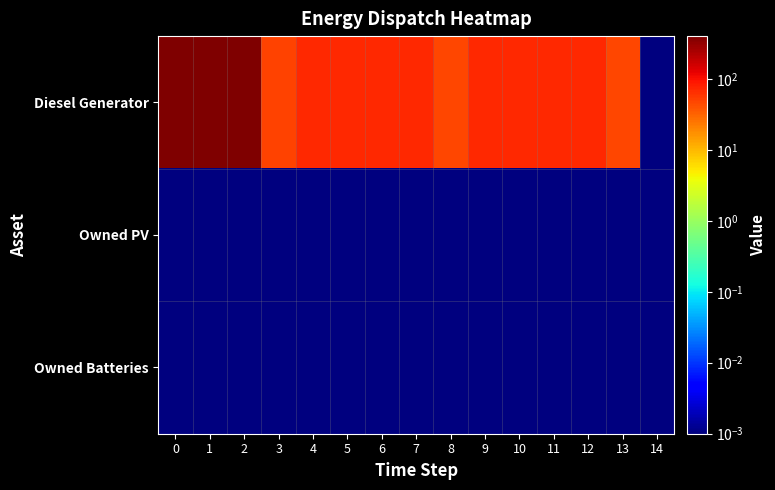

Reading left to right, list all the values displayed in this chart.

Diesel Generator: 0=400.0	1=400.0	2=400.0	3=49.0	4=72.0	5=72.0	6=72.0	7=72.0	8=48.0	9=72.0	10=72.0	11=72.0	12=72.0	13=47.0	14=0.0
Owned PV: 0=0.0	1=0.0	2=0.0	3=0.0	4=0.0	5=0.0	6=0.0	7=0.0	8=0.0	9=0.0	10=0.0	11=0.0	12=0.0	13=0.0	14=0.0
Owned Batteries: 0=0.0	1=0.0	2=0.0	3=0.0	4=0.0	5=0.0	6=0.0	7=0.0	8=0.0	9=0.0	10=0.0	11=0.0	12=0.0	13=0.0	14=0.0